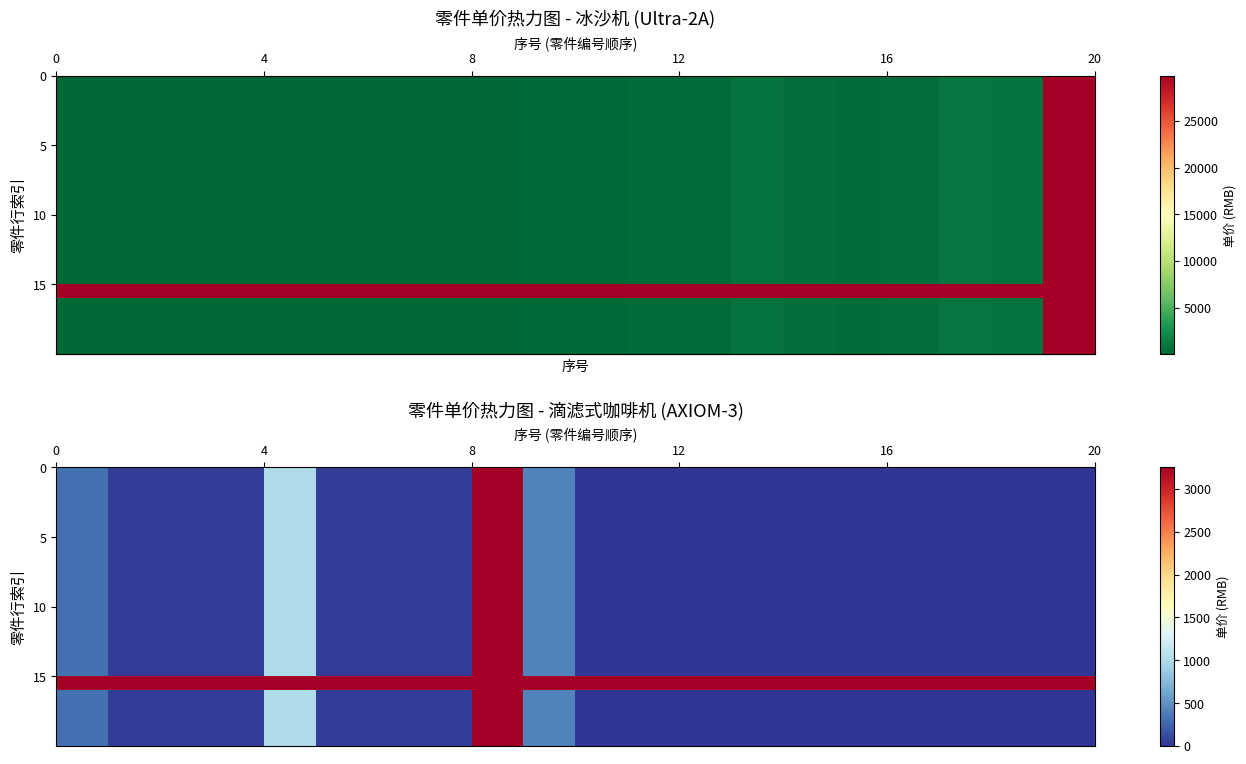

What is the difference between the maximum and minimum values in the row_0 series?

3248